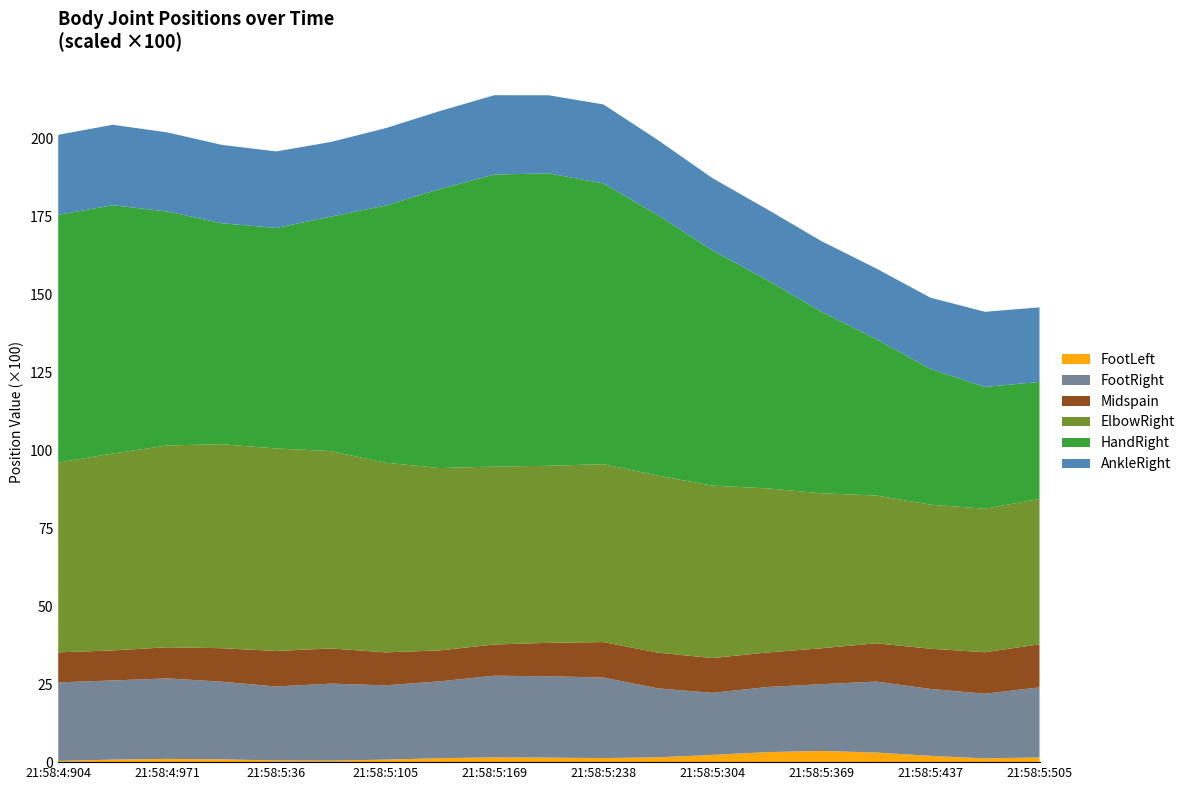

Reading left to right, transcribe all the data shown in this chart.

Midspain: 21:58:4:904=0.1	21:58:4:937=0.1	21:58:4:971=0.1	21:58:5:5=0.1	21:58:5:36=0.1	21:58:5:70=0.1	21:58:5:105=0.1	21:58:5:137=0.1	21:58:5:169=0.1	21:58:5:203=0.1	21:58:5:238=0.1	21:58:5:271=0.1	21:58:5:304=0.1	21:58:5:336=0.1	21:58:5:369=0.1	21:58:5:404=0.1	21:58:5:437=0.1	21:58:5:471=0.1	21:58:5:505=0.1
AnkleRight: 21:58:4:904=0.3	21:58:4:937=0.3	21:58:4:971=0.3	21:58:5:5=0.3	21:58:5:36=0.2	21:58:5:70=0.2	21:58:5:105=0.2	21:58:5:137=0.3	21:58:5:169=0.3	21:58:5:203=0.3	21:58:5:238=0.3	21:58:5:271=0.2	21:58:5:304=0.2	21:58:5:336=0.2	21:58:5:369=0.2	21:58:5:404=0.2	21:58:5:437=0.2	21:58:5:471=0.2	21:58:5:505=0.2
ElbowRight: 21:58:4:904=0.6	21:58:4:937=0.6	21:58:4:971=0.6	21:58:5:5=0.7	21:58:5:36=0.6	21:58:5:70=0.6	21:58:5:105=0.6	21:58:5:137=0.6	21:58:5:169=0.6	21:58:5:203=0.6	21:58:5:238=0.6	21:58:5:271=0.6	21:58:5:304=0.6	21:58:5:336=0.5	21:58:5:369=0.5	21:58:5:404=0.5	21:58:5:437=0.5	21:58:5:471=0.5	21:58:5:505=0.5
FootLeft: 21:58:4:904=0.0	21:58:4:937=0.0	21:58:4:971=0.0	21:58:5:5=0.0	21:58:5:36=0.0	21:58:5:70=0.0	21:58:5:105=0.0	21:58:5:137=0.0	21:58:5:169=0.0	21:58:5:203=0.0	21:58:5:238=0.0	21:58:5:271=0.0	21:58:5:304=0.0	21:58:5:336=0.0	21:58:5:369=0.0	21:58:5:404=0.0	21:58:5:437=0.0	21:58:5:471=0.0	21:58:5:505=0.0
FootRight: 21:58:4:904=0.3	21:58:4:937=0.3	21:58:4:971=0.3	21:58:5:5=0.2	21:58:5:36=0.2	21:58:5:70=0.2	21:58:5:105=0.2	21:58:5:137=0.2	21:58:5:169=0.3	21:58:5:203=0.3	21:58:5:238=0.3	21:58:5:271=0.2	21:58:5:304=0.2	21:58:5:336=0.2	21:58:5:369=0.2	21:58:5:404=0.2	21:58:5:437=0.2	21:58:5:471=0.2	21:58:5:505=0.2
HandRight: 21:58:4:904=0.8	21:58:4:937=0.8	21:58:4:971=0.8	21:58:5:5=0.7	21:58:5:36=0.7	21:58:5:70=0.8	21:58:5:105=0.8	21:58:5:137=0.9	21:58:5:169=0.9	21:58:5:203=0.9	21:58:5:238=0.9	21:58:5:271=0.8	21:58:5:304=0.8	21:58:5:336=0.7	21:58:5:369=0.6	21:58:5:404=0.5	21:58:5:437=0.4	21:58:5:471=0.4	21:58:5:505=0.4